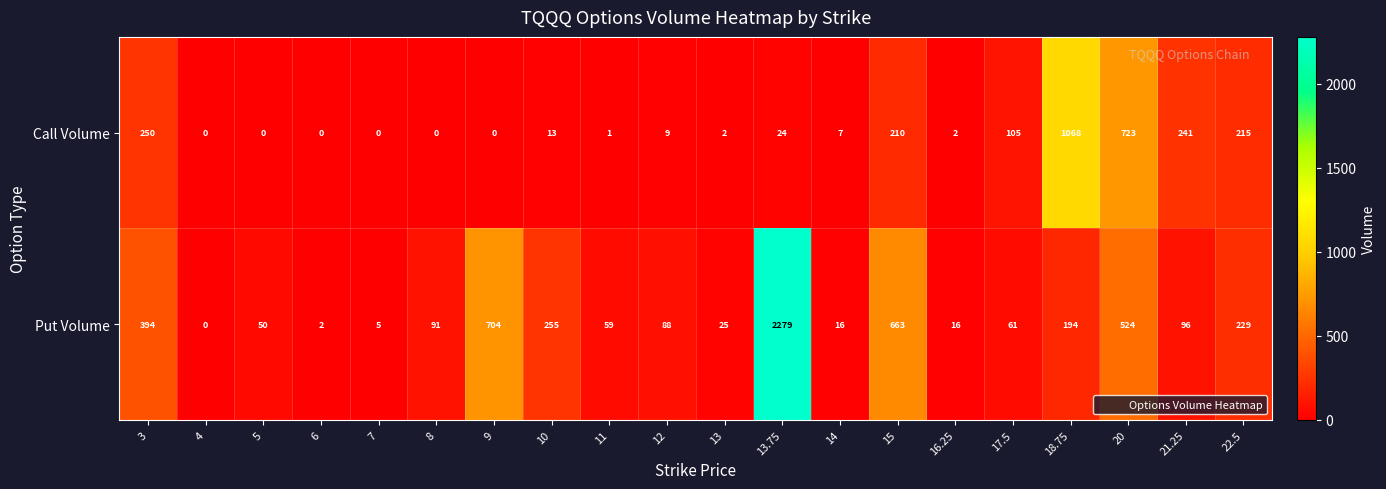

What is the difference between the maximum and second lowest values in the Put Volume series?

2277